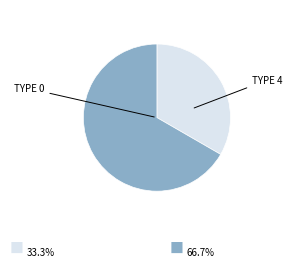

How many segments does this pie chart have?

2